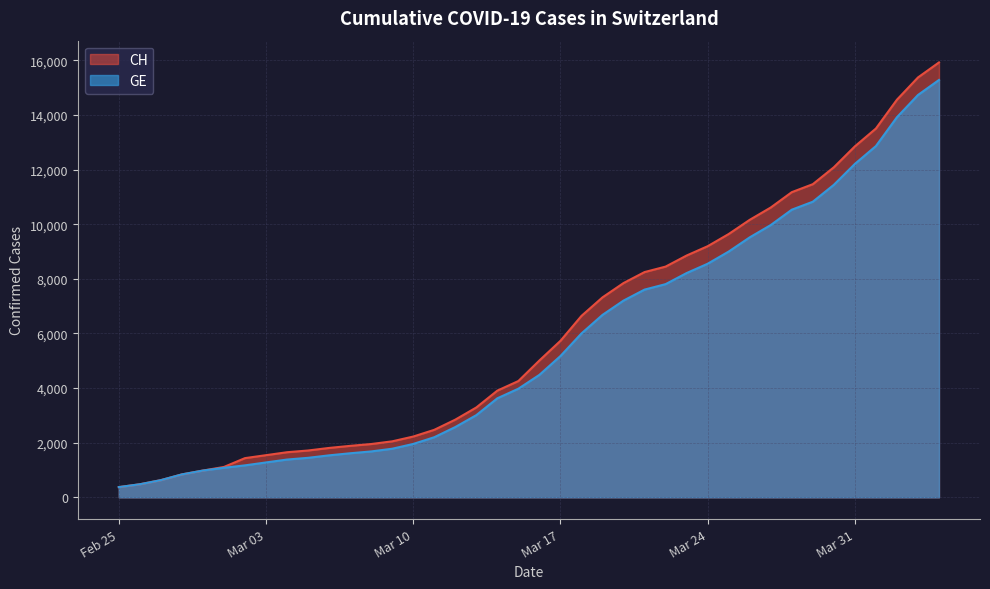

What is the lowest value of the CH series?

375